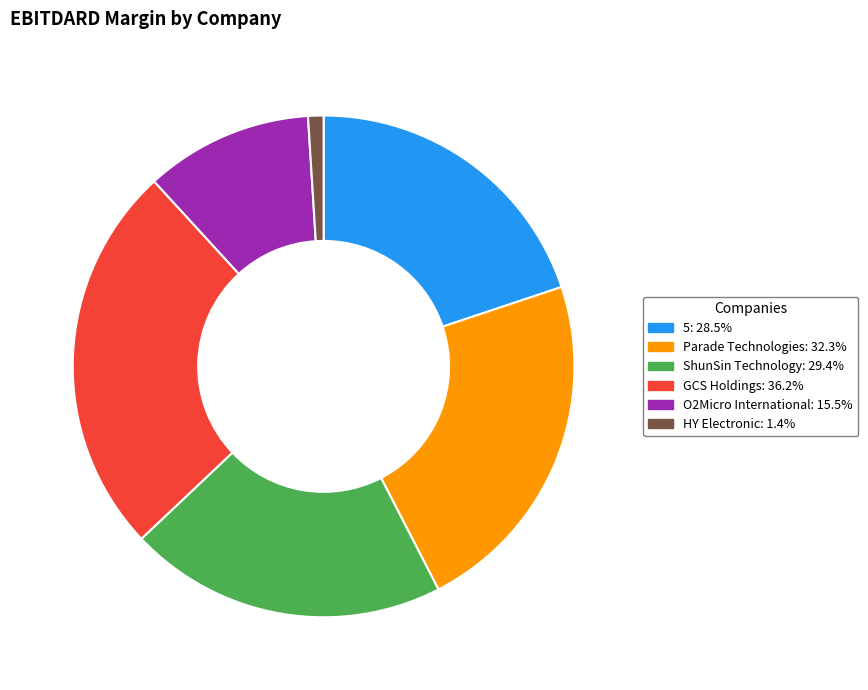

Is there a majority slice in this chart?

No